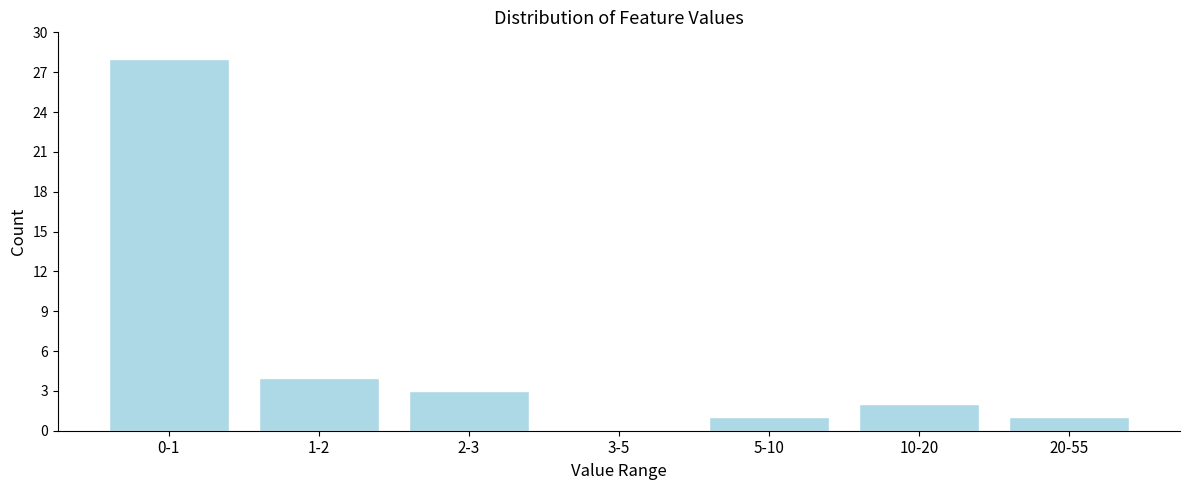

Reading right to left, extract all data points from this chart.

20-55=1	10-20=2	5-10=1	3-5=0	2-3=3	1-2=4	0-1=28